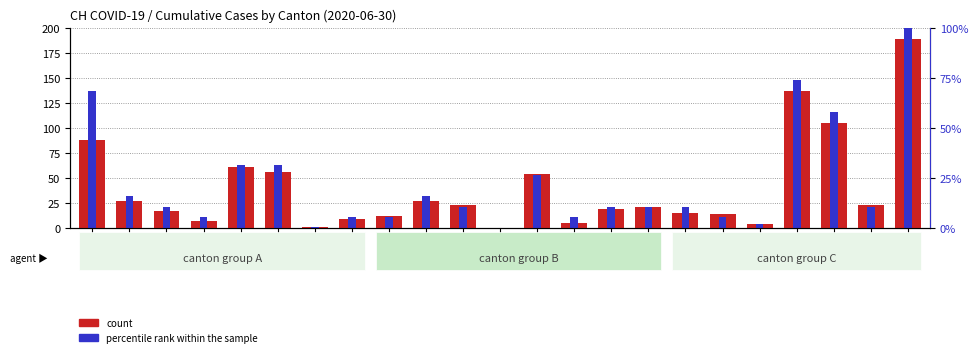

Is the value of count at BE greater than the value of percentile rank within the sample at GL?

Yes